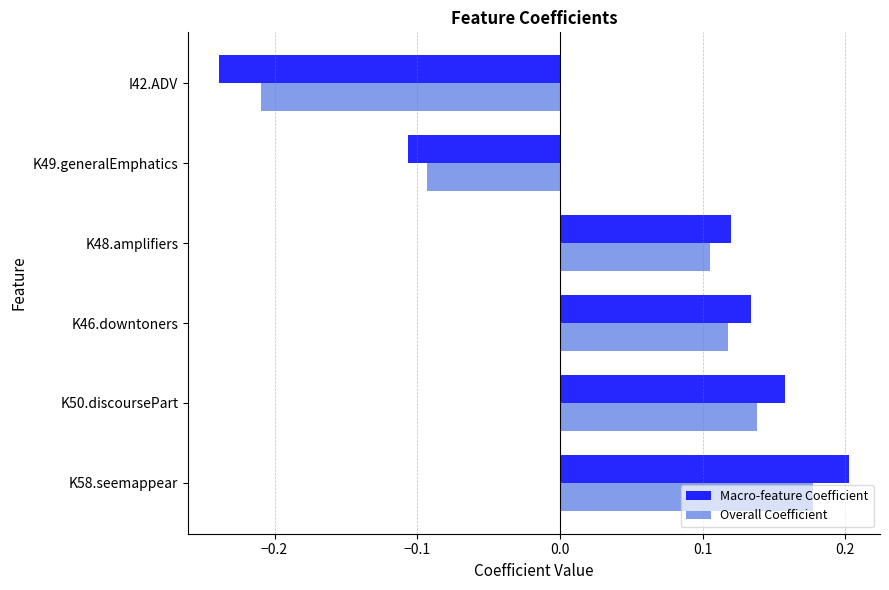

At how many categories does at least one series exceed 0?

4